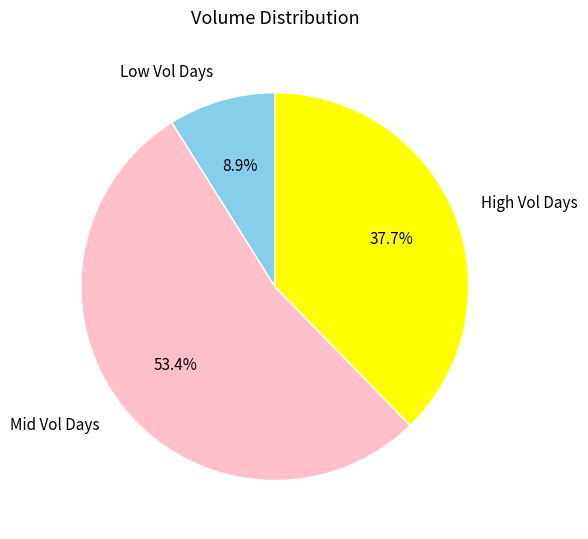

Which has a higher value, Mid Vol Days or Low Vol Days?

Mid Vol Days